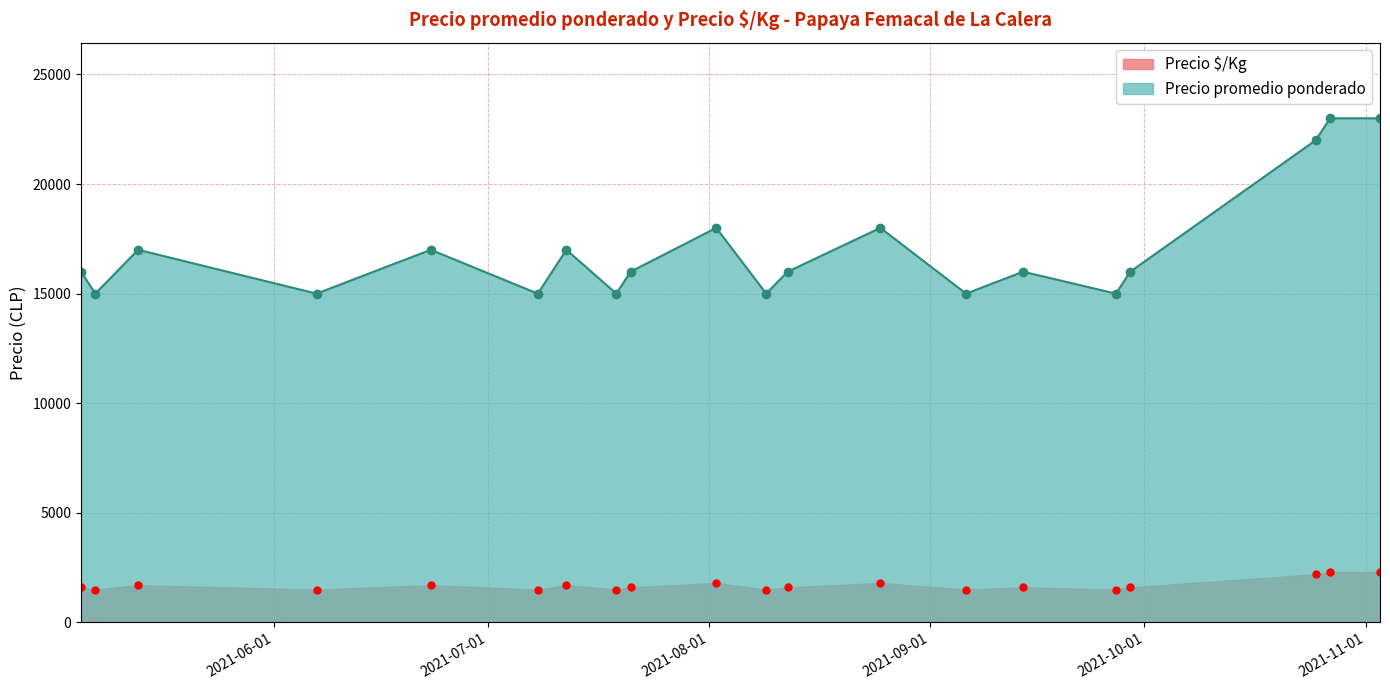

True or false: Precio $/Kg and Precio promedio ponderado cross at least once.

False